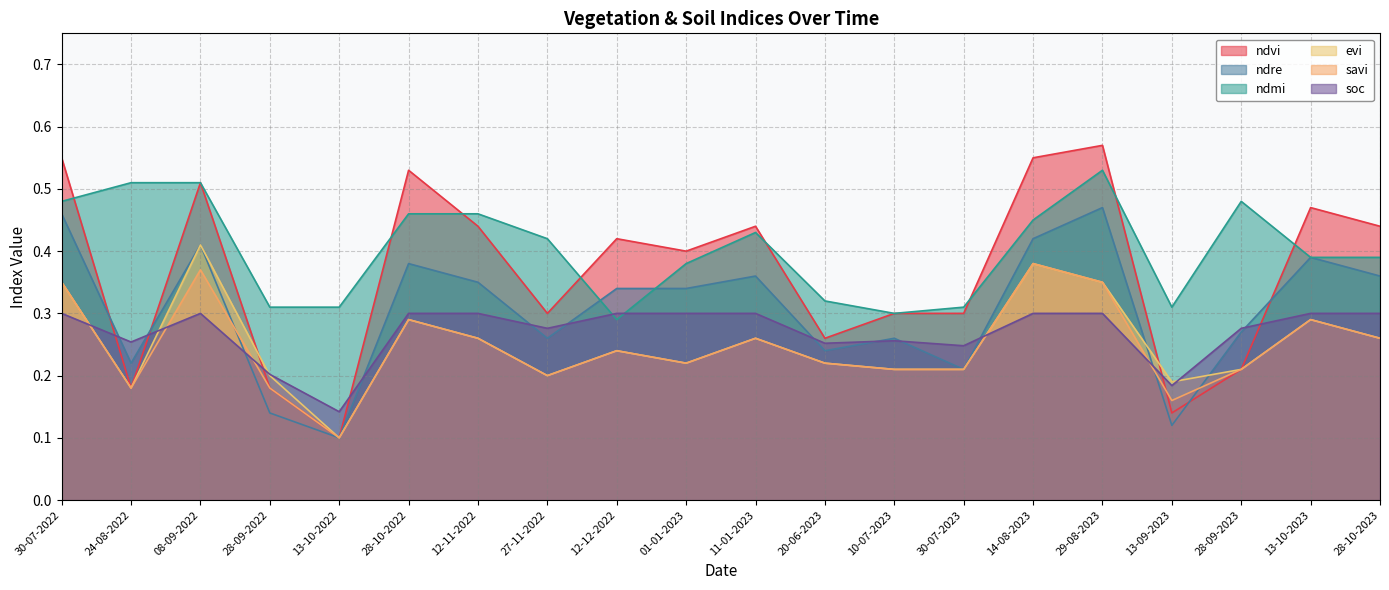

What is the maximum value shown in the chart?

0.6